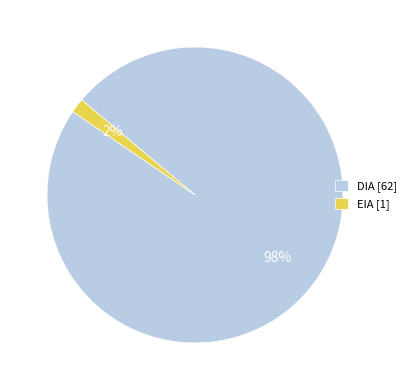

To the nearest percent, what is the average slice percentage?

50%